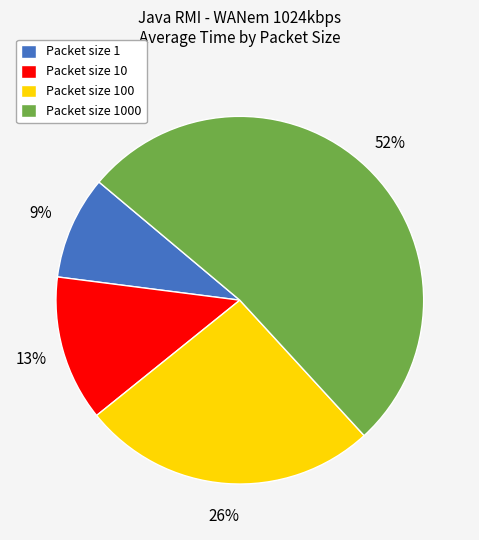

How many slices are in this pie chart?

4